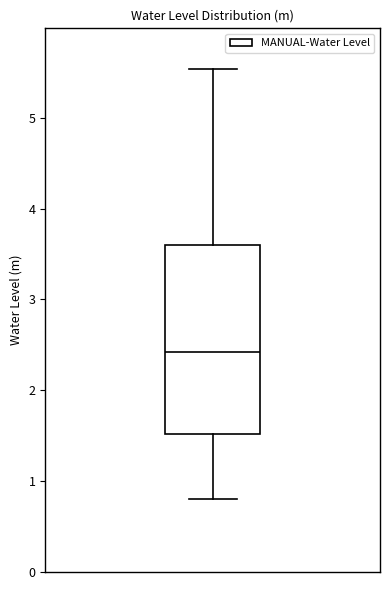

Read this box plot against the y-axis: the position of the median line, the range covered by the box, and the ends of both whiskers. The values are not printed on the chart, so give them approximately, as read against the axis.

median 2.4, box 1.5 to 3.6, whiskers 0.8 to 5.5